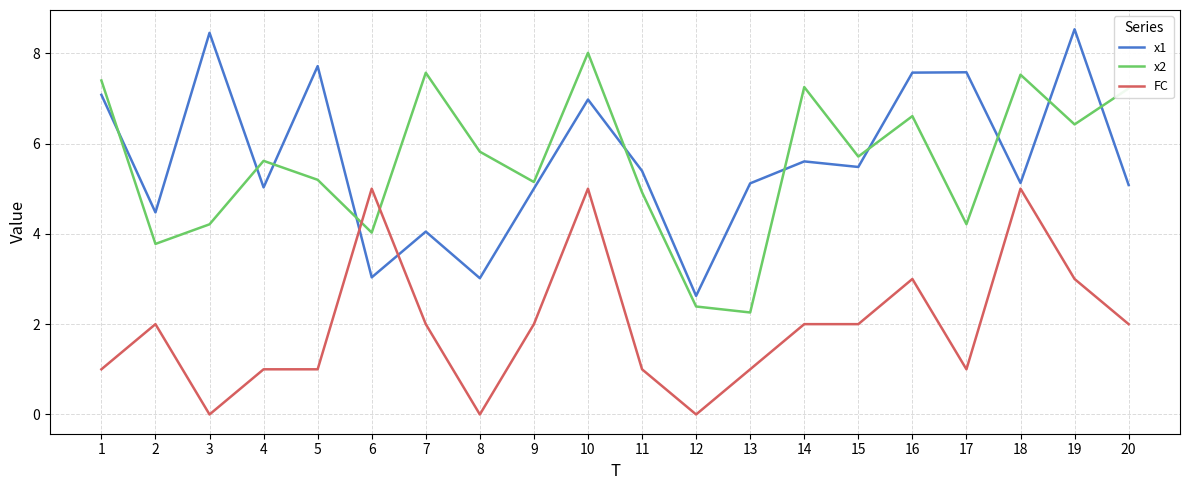

Between 4 and 10, which series saw the biggest shift?

FC